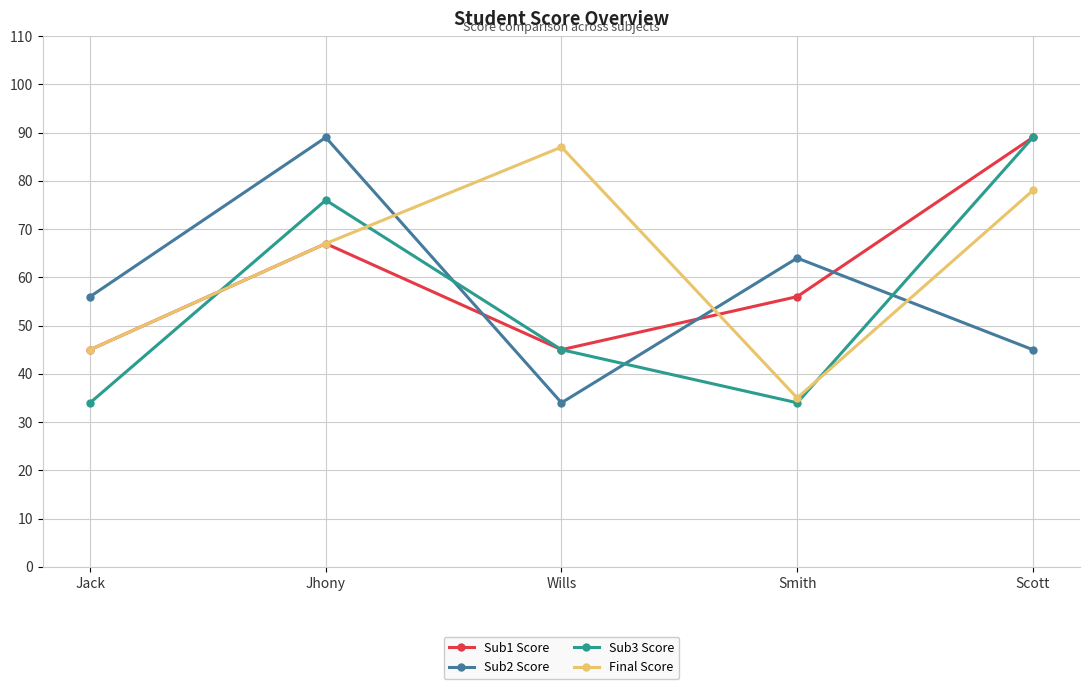

Reading right to left, extract all data points from this chart.

Sub1 Score: Scott=89	Smith=56	Wills=45	Jhony=67	Jack=45
Sub2 Score: Scott=45	Smith=64	Wills=34	Jhony=89	Jack=56
Sub3 Score: Scott=89	Smith=34	Wills=45	Jhony=76	Jack=34
Final Score: Scott=78	Smith=35	Wills=87	Jhony=67	Jack=45